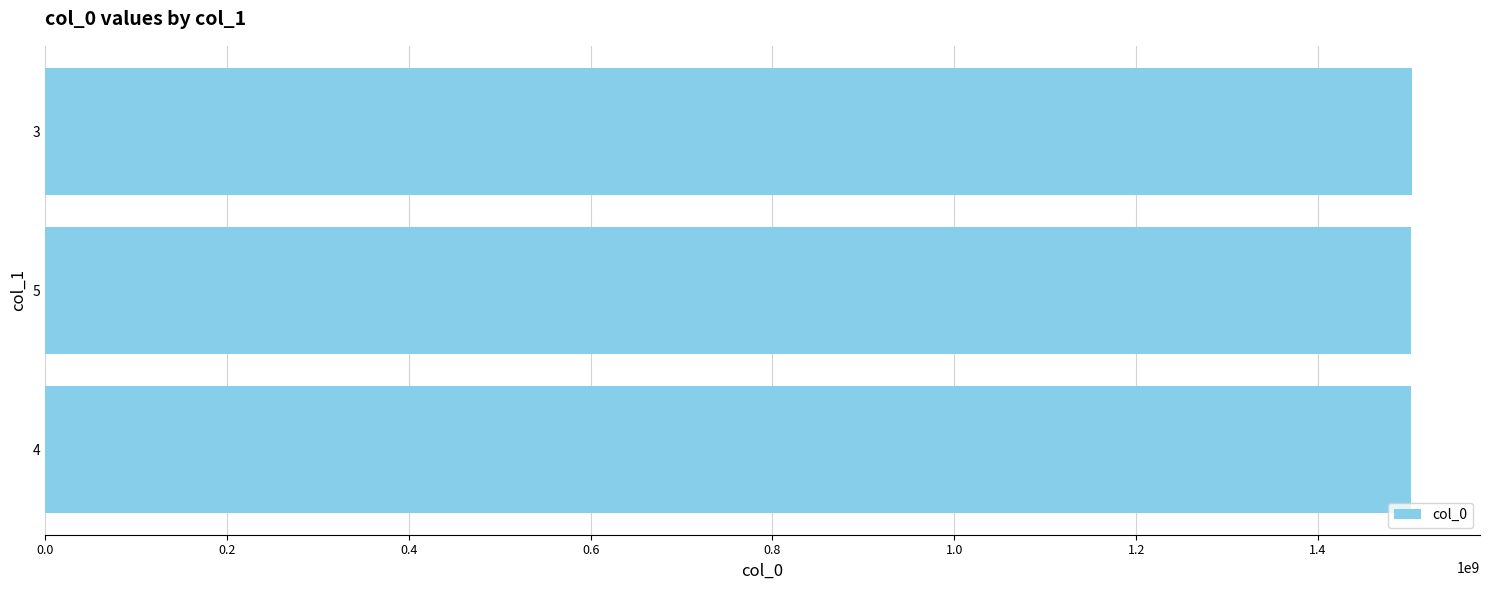

What is the minimum value shown in the chart?

1501853936.5